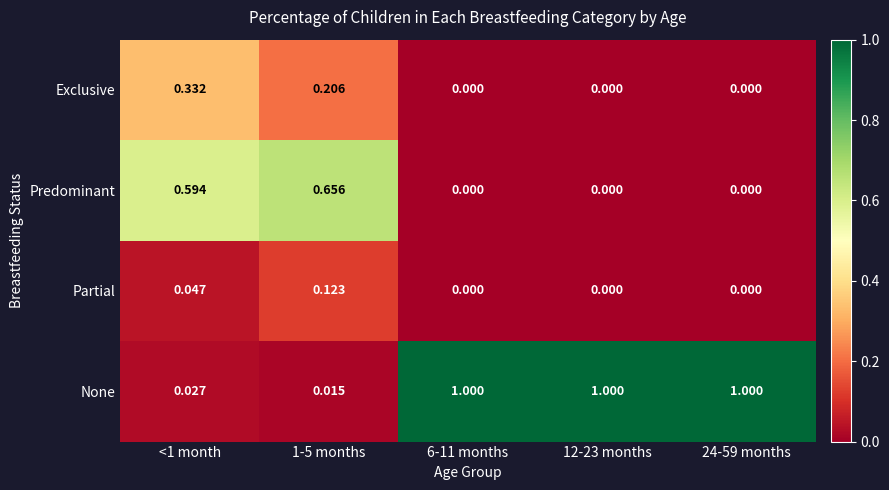

List the series in order of their peak value, highest first.

None, Predominant, Exclusive, Partial